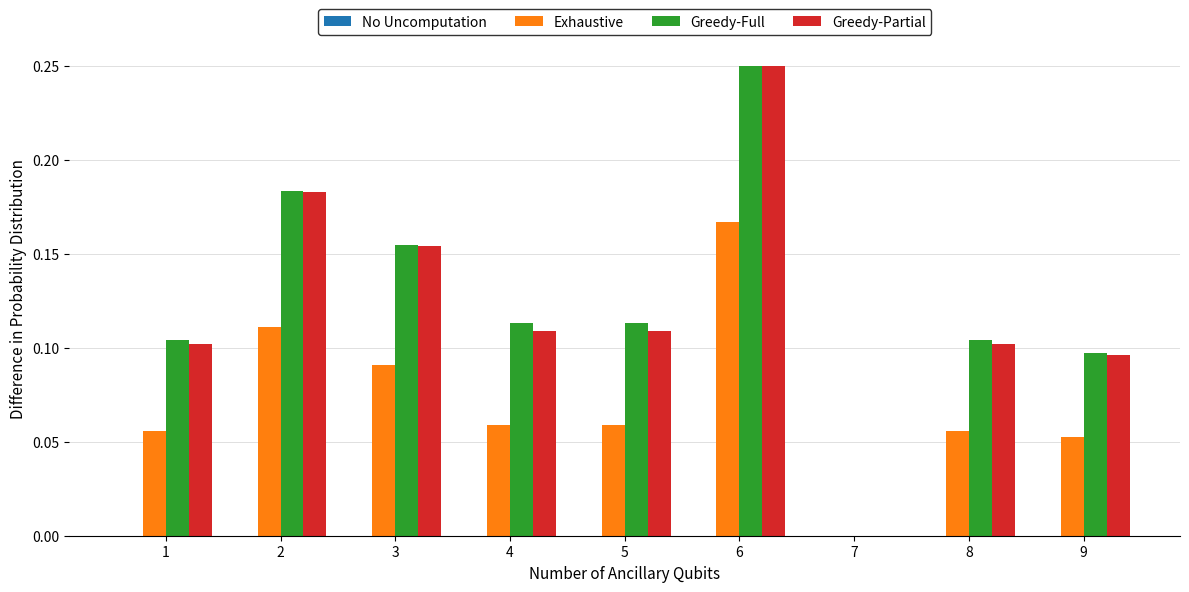

True or false: Greedy-Full has a value of 0.1 at 2.

False